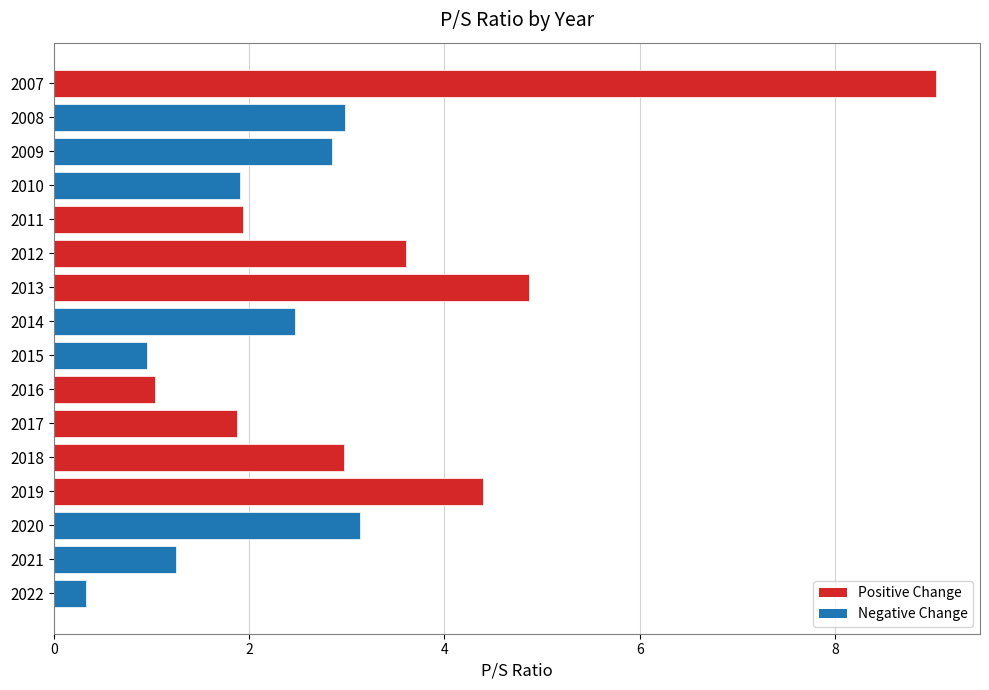

Between 2013 and 2011, which is larger?

2013